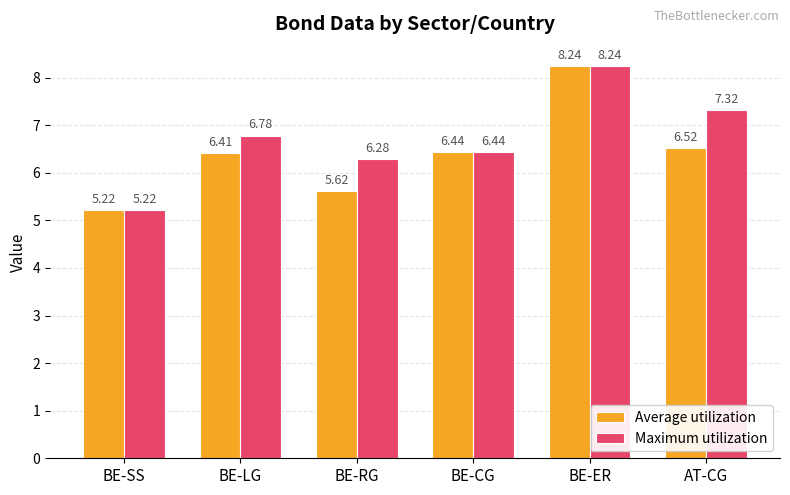

At which label does Average utilization first exceed 6?

BE-LG